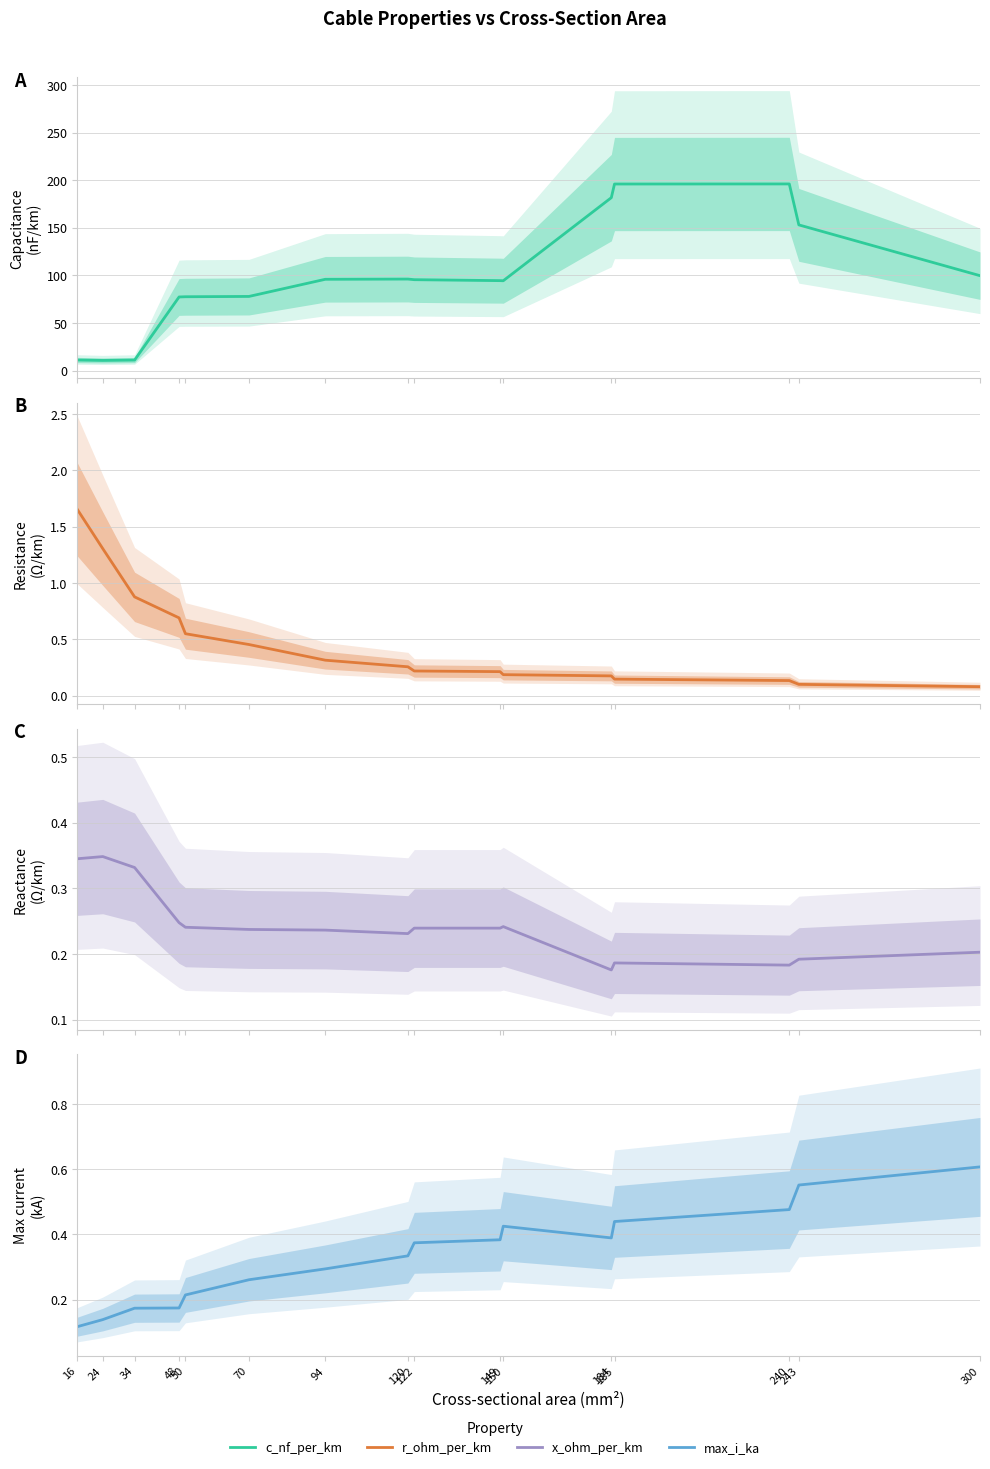

What is the difference between the maximum and minimum values in the r_ohm_per_km series?

1.6